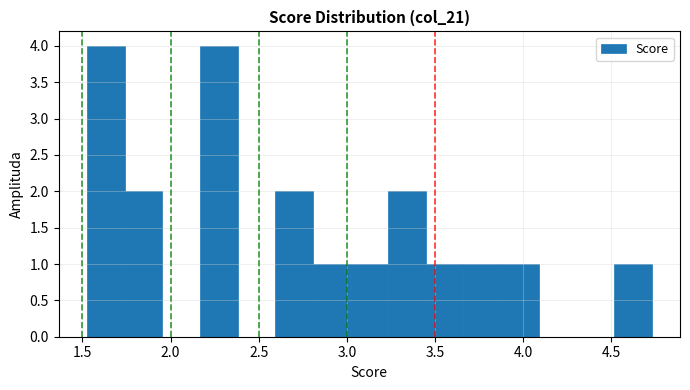

Reading left to right, transcribe this chart: for each bar, give the range it covers on the x-axis and its height. Neither the bar edges nor the heights are printed on the chart, so give them approximately, as read against the axes.

1.55 to 1.75: 4
1.75 to 1.95: 2
1.95 to 2.15: 0
2.15 to 2.40: 4
2.40 to 2.60: 0
2.60 to 2.80: 2
2.80 to 3.00: 1
3.00 to 3.25: 1
3.25 to 3.45: 2
3.45 to 3.65: 1
3.65 to 3.90: 1
3.90 to 4.10: 1
4.10 to 4.30: 0
4.30 to 4.50: 0
4.50 to 4.75: 1